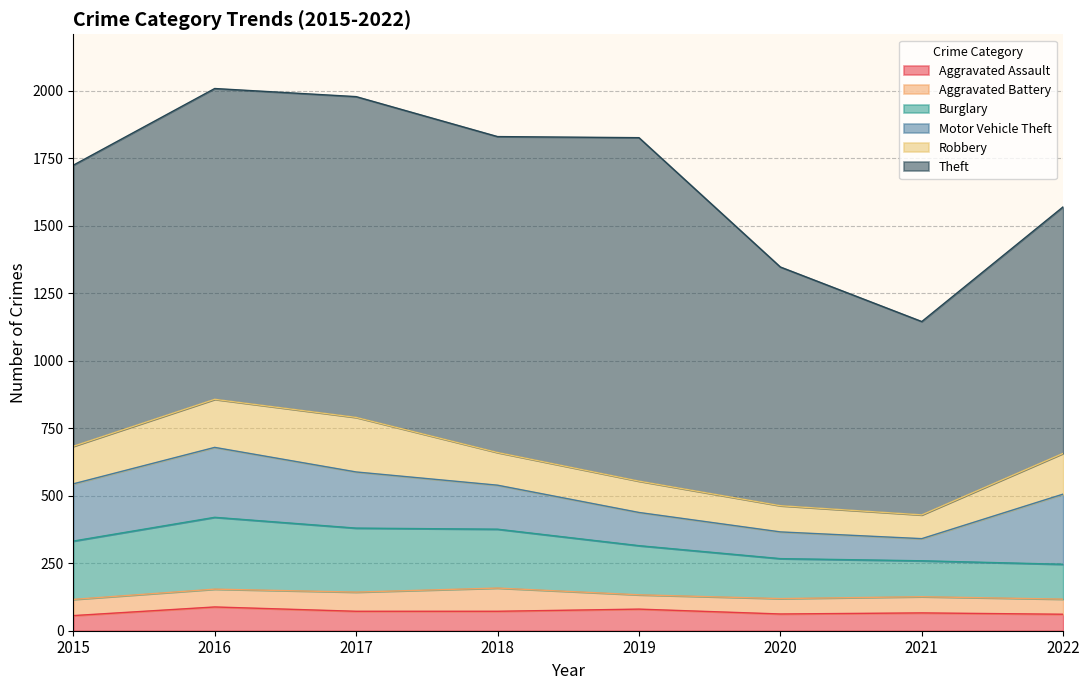

What is the sum of the Aggravated Battery values at 2016 and 2015?

126